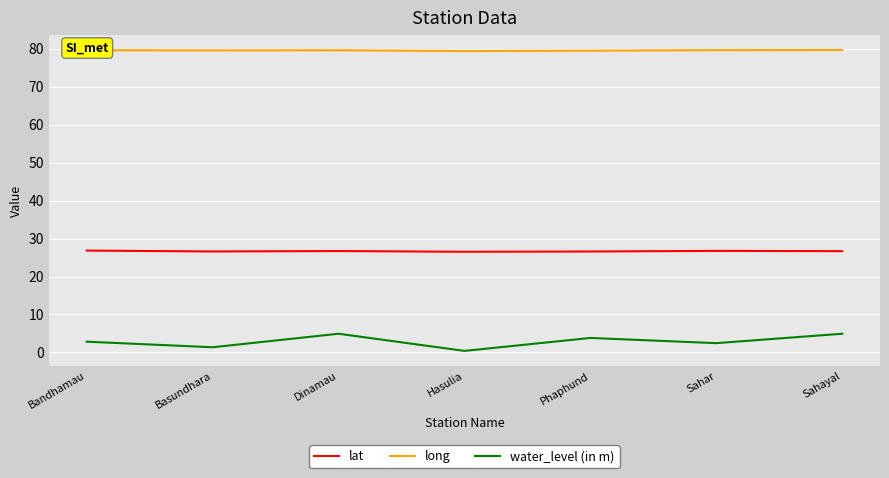

What is the sum of the long values at Hasulia and Bandhamau?

159.0